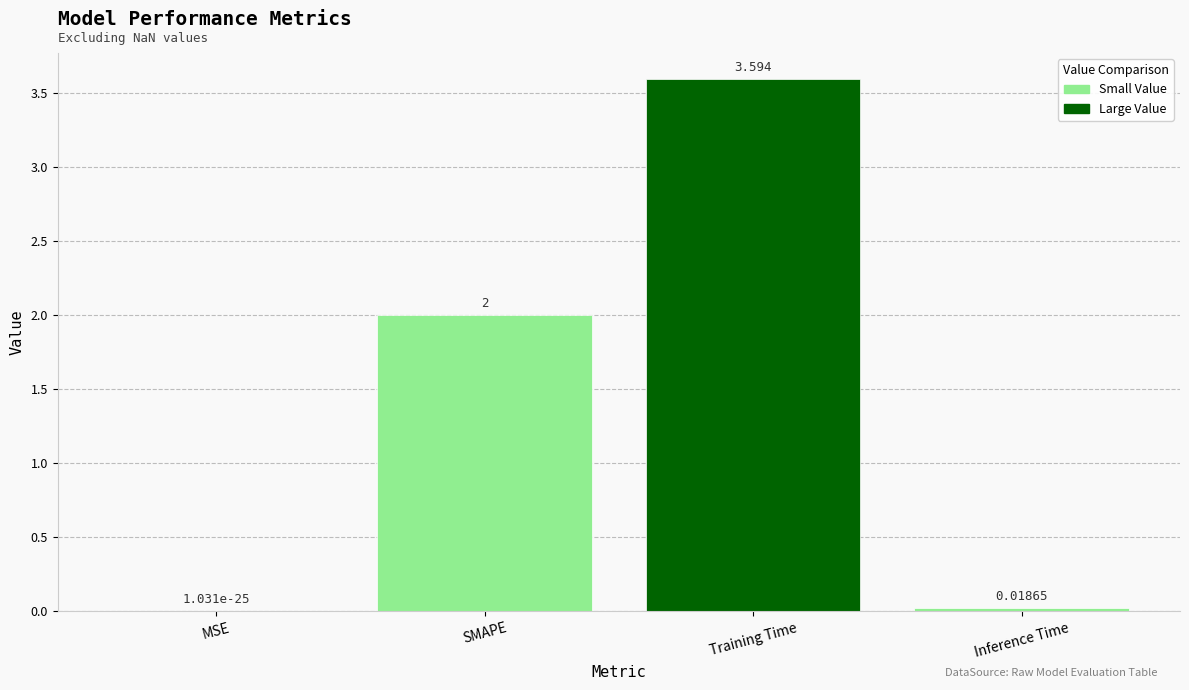

Between Training Time and Inference Time, which is larger?

Training Time